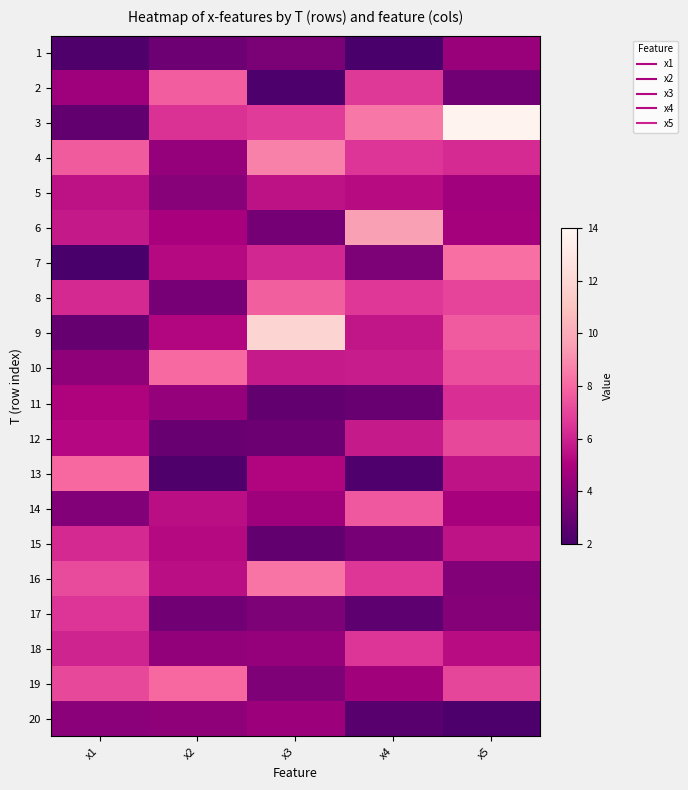

What is the smallest value displayed?

2.0